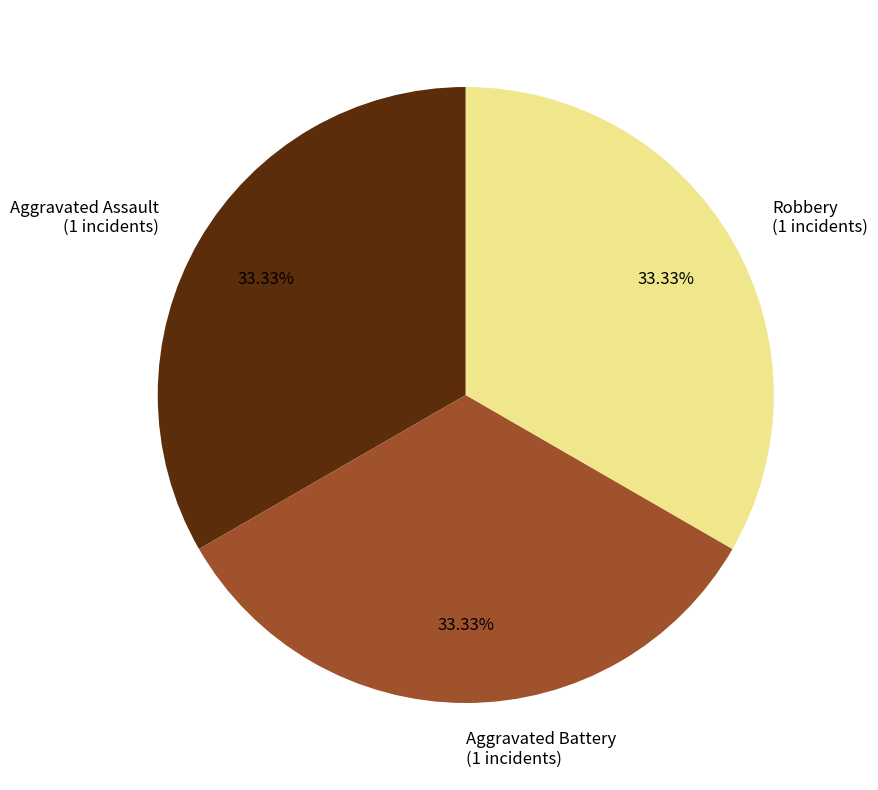

Combined, do Aggravated Assault (1 incidents) and Robbery (1 incidents) account for over 50%?

Yes